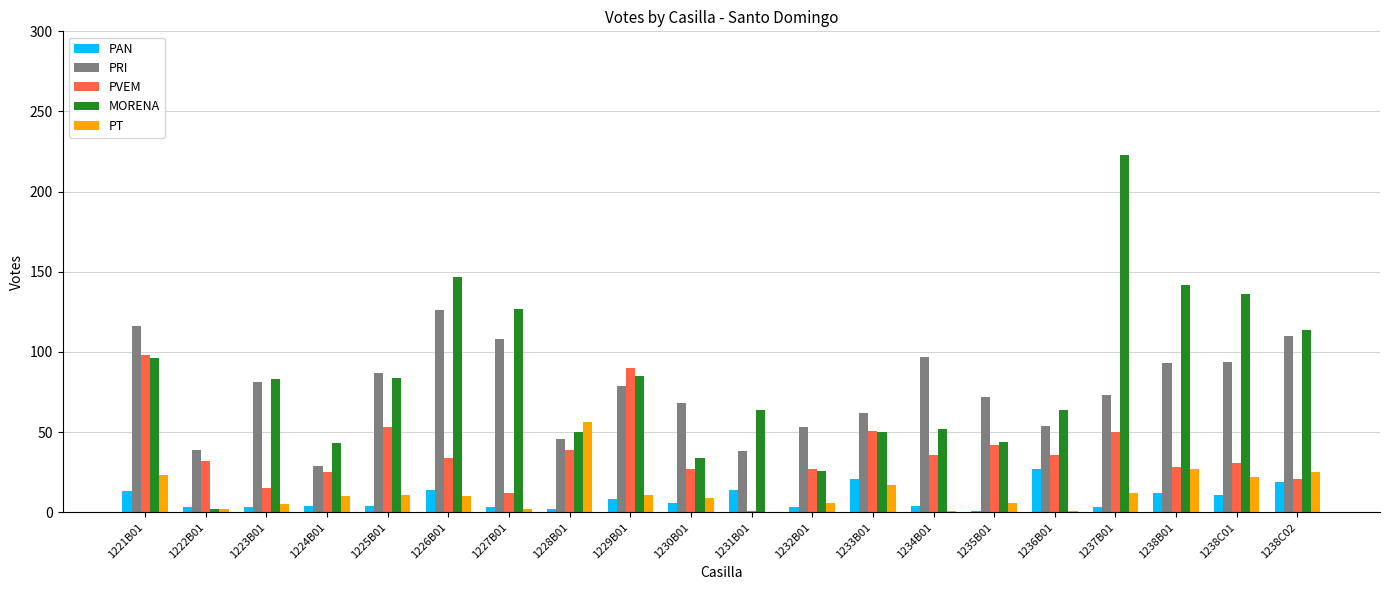

Is the value of PT at 1235B01 greater than the value of PVEM at 1221B01?

No